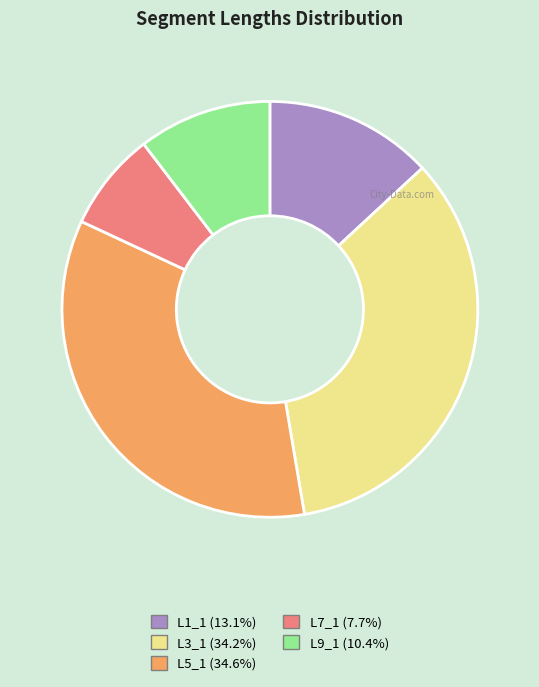

Which has a higher value, L3_1 or L1_1?

L3_1